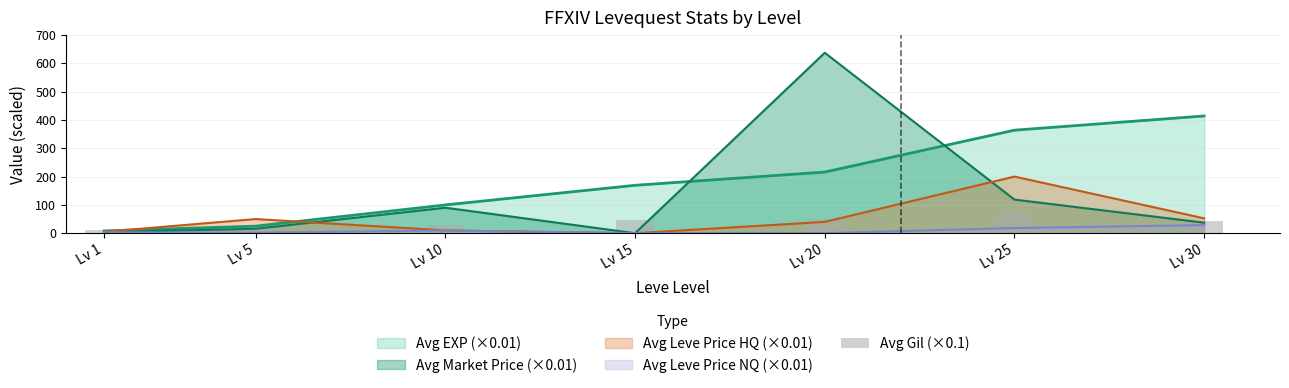

Reading right to left, extract all data points from this chart.

Lv 30=44.0	Lv 25=71.5	Lv 20=48.5	Lv 15=46.8	Lv 10=28.4	Lv 5=16.9	Lv 1=11.3